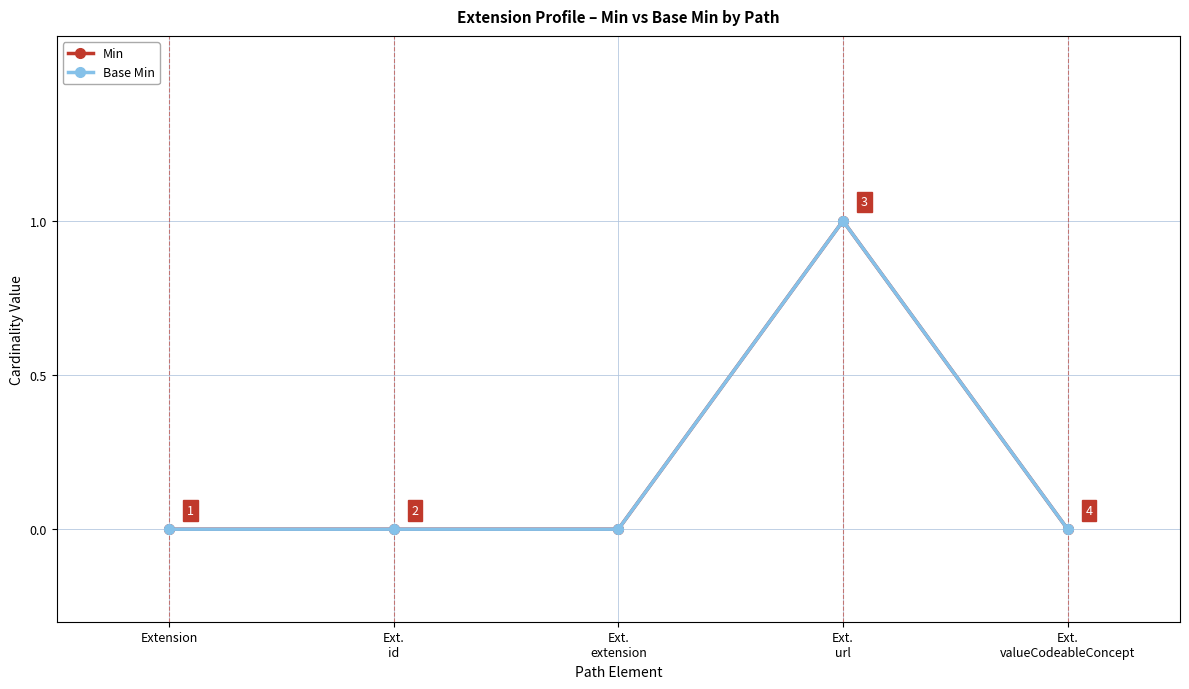

Reading right to left, transcribe all the data shown in this chart.

Min: 0	1	0	0	0
Base Min: 0	1	0	0	0